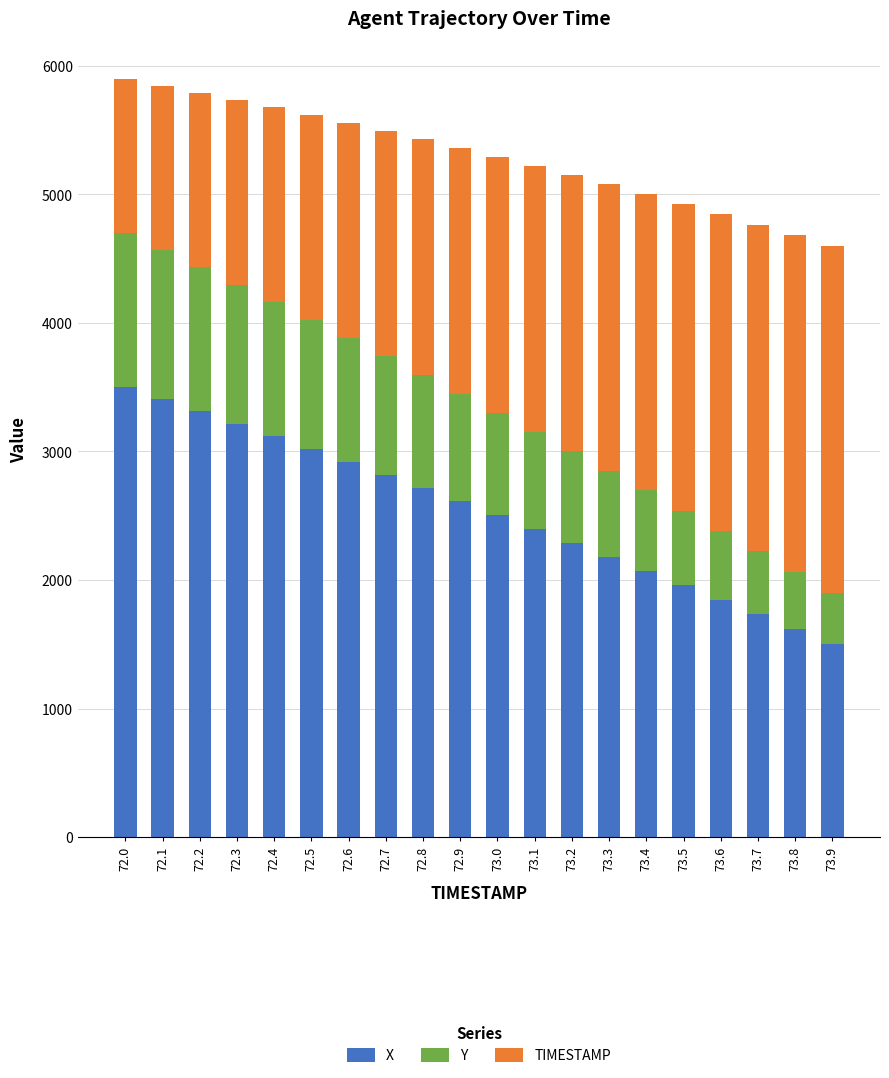

Does the chart contain any negative values?

No